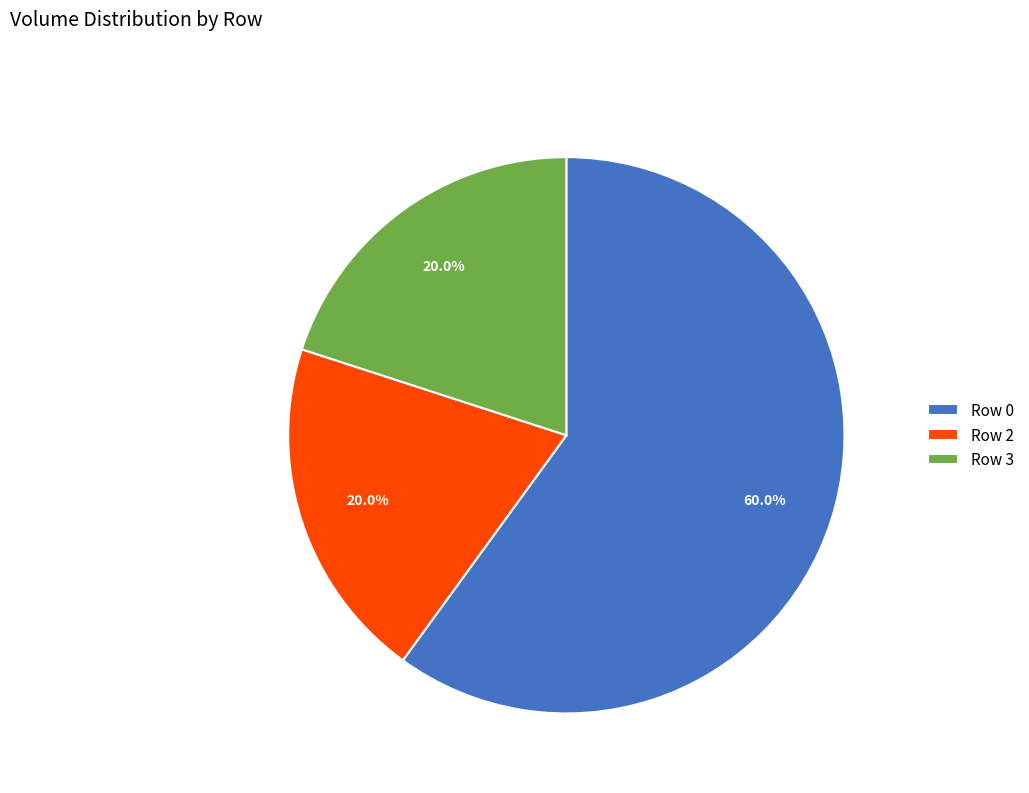

Which category has the biggest portion of the pie?

Row 0